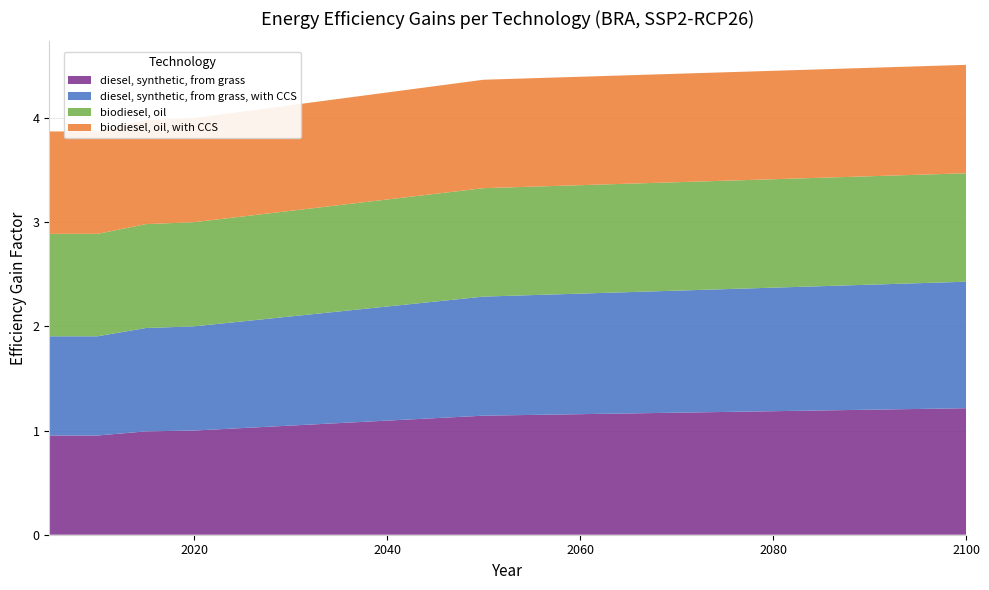

Reading right to left, list all the values displayed in this chart.

diesel, synthetic, from grass: 2100=1.2	2090=1.2	2080=1.2	2070=1.2	2060=1.2	2050=1.1	2045=1.1	2040=1.1	2035=1.1	2030=1.0	2025=1.0	2020=1.0	2015=1.0	2010=1.0	2005=1.0
diesel, synthetic, from grass, with CCS: 2100=1.2	2090=1.2	2080=1.2	2070=1.2	2060=1.2	2050=1.1	2045=1.1	2040=1.1	2035=1.1	2030=1.0	2025=1.0	2020=1.0	2015=1.0	2010=1.0	2005=1.0
biodiesel, oil: 2100=1.0	2090=1.0	2080=1.0	2070=1.0	2060=1.0	2050=1.0	2045=1.0	2040=1.0	2035=1.0	2030=1.0	2025=1.0	2020=1.0	2015=1.0	2010=1.0	2005=1.0
biodiesel, oil, with CCS: 2100=1.0	2090=1.0	2080=1.0	2070=1.0	2060=1.0	2050=1.0	2045=1.0	2040=1.0	2035=1.0	2030=1.0	2025=1.0	2020=1.0	2015=1.0	2010=1.0	2005=1.0